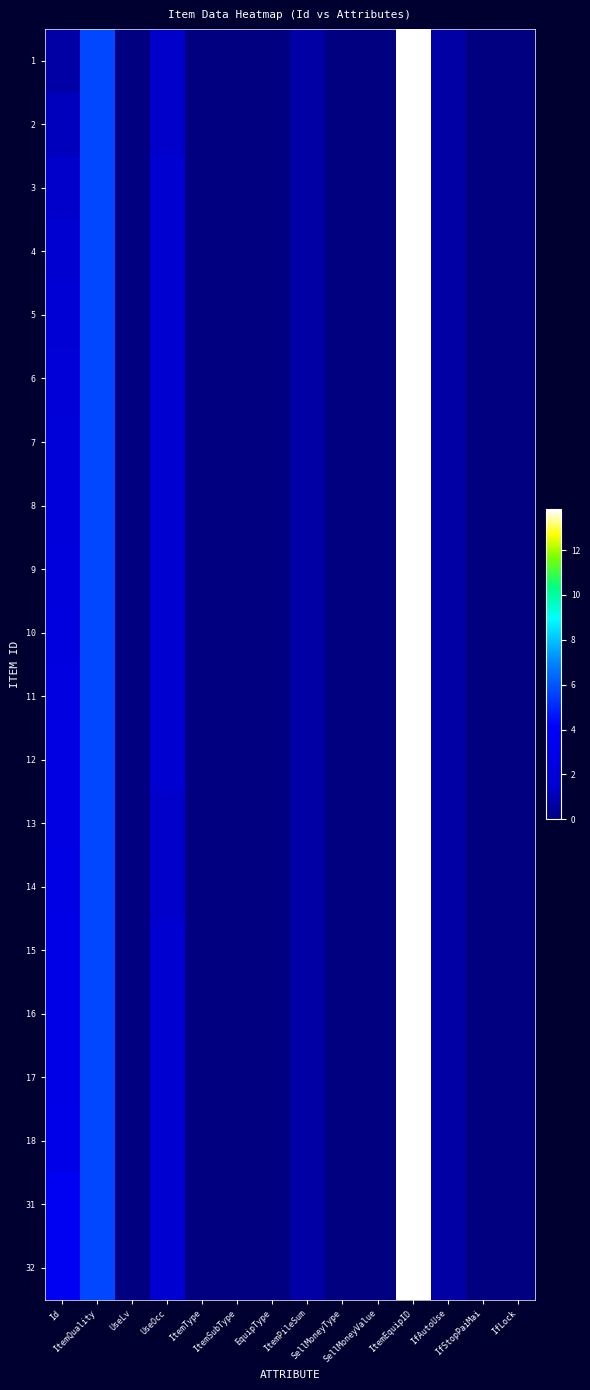

How many series are shown in this chart?

20